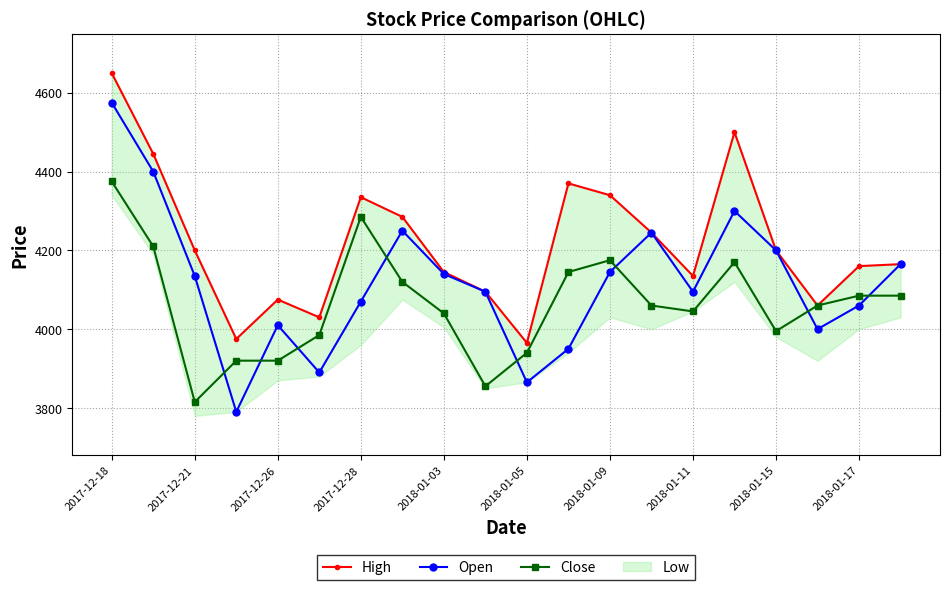

After their last crossing, which series has the higher values: Open or Close?

Open